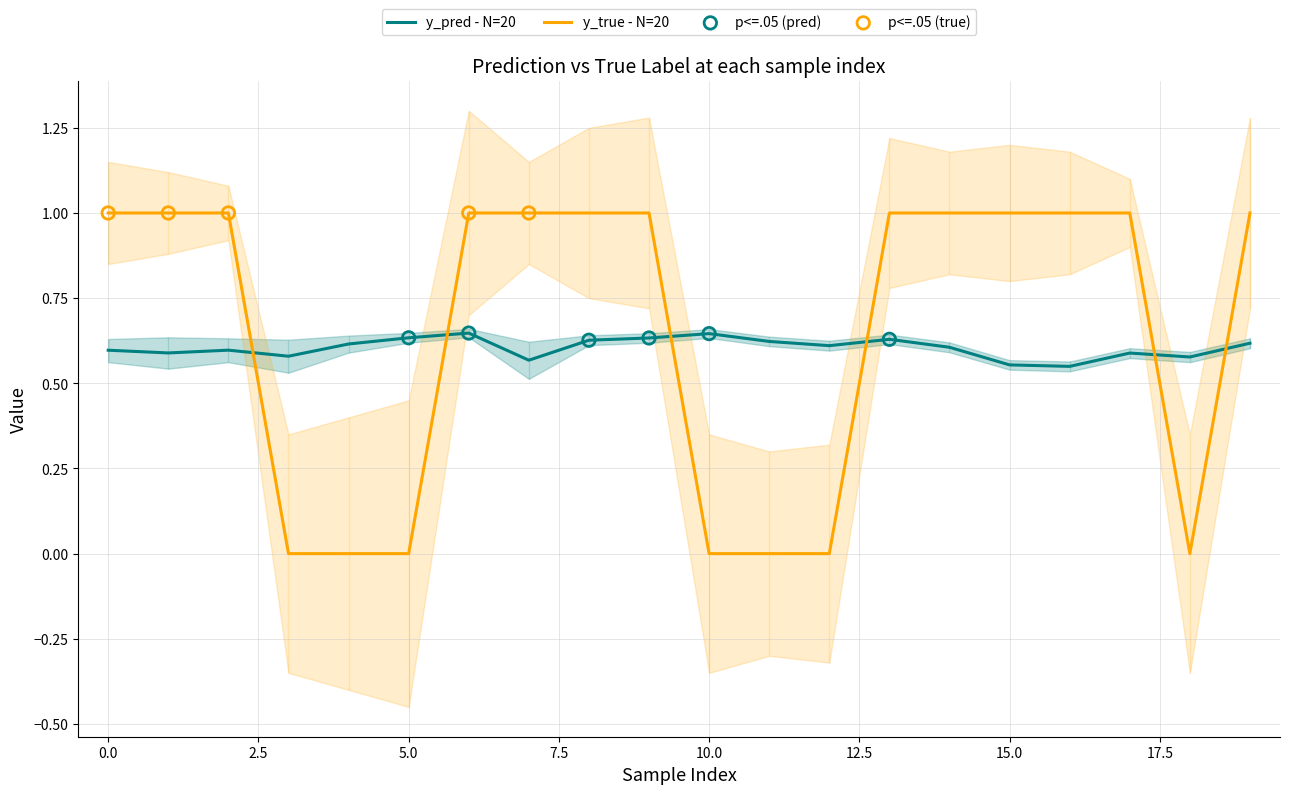

What are all the series names shown in the legend?

y_pred, y_true